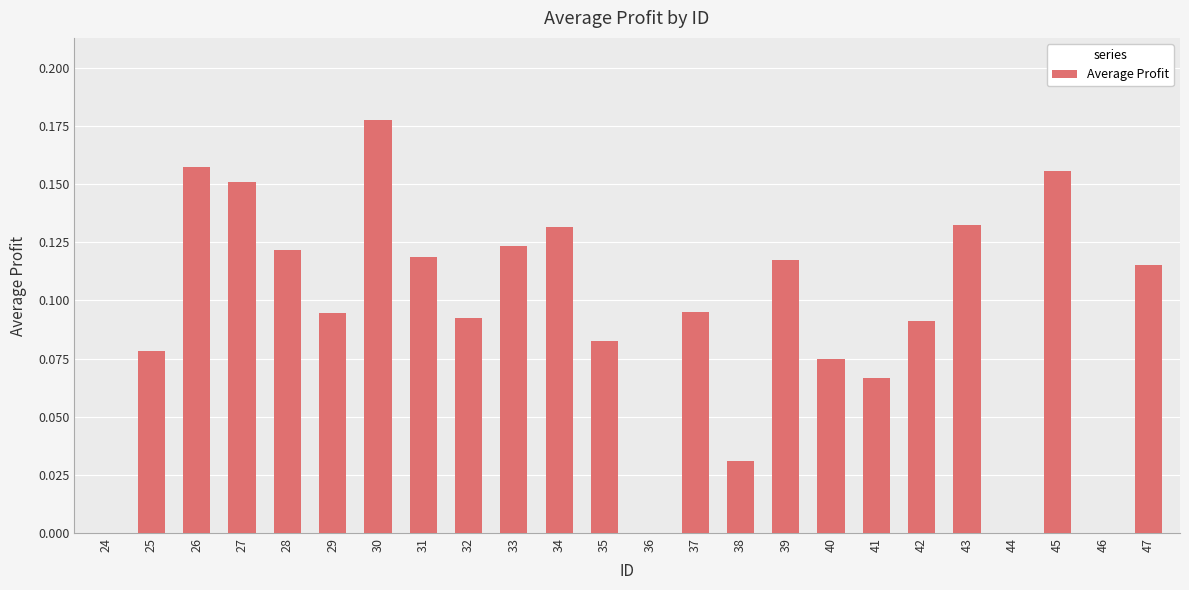

True or false: the data shows 0.0 at 29.

False